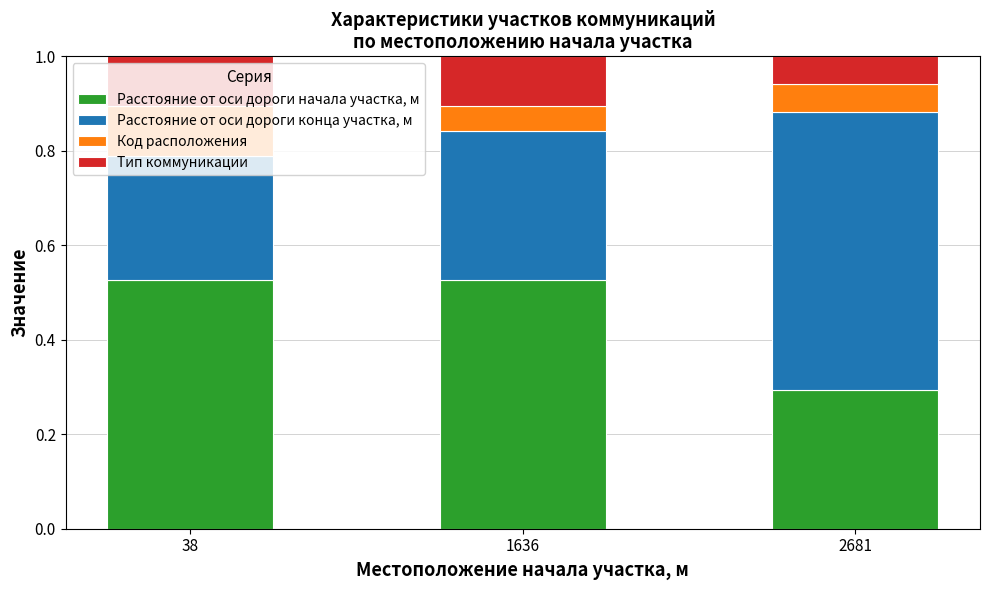

Count the number of data series in this chart.

4